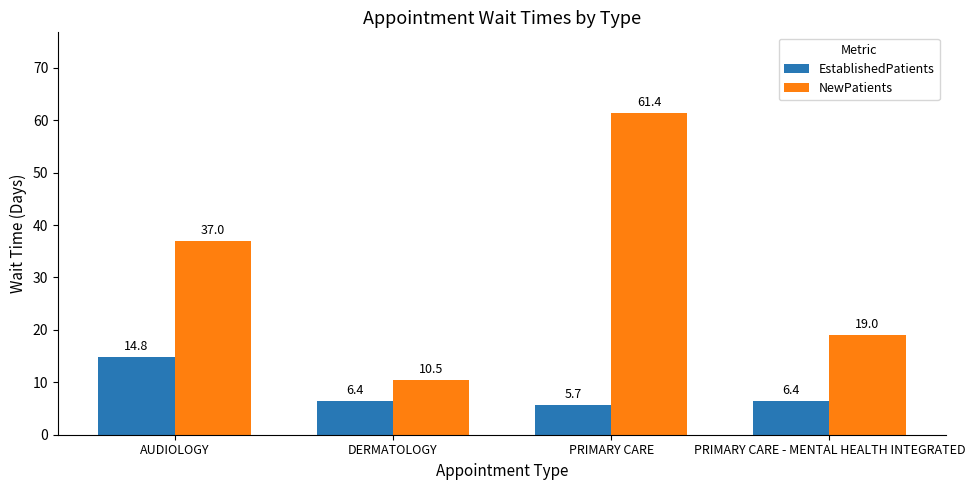

What is the average value of the NewPatients series?

32.0